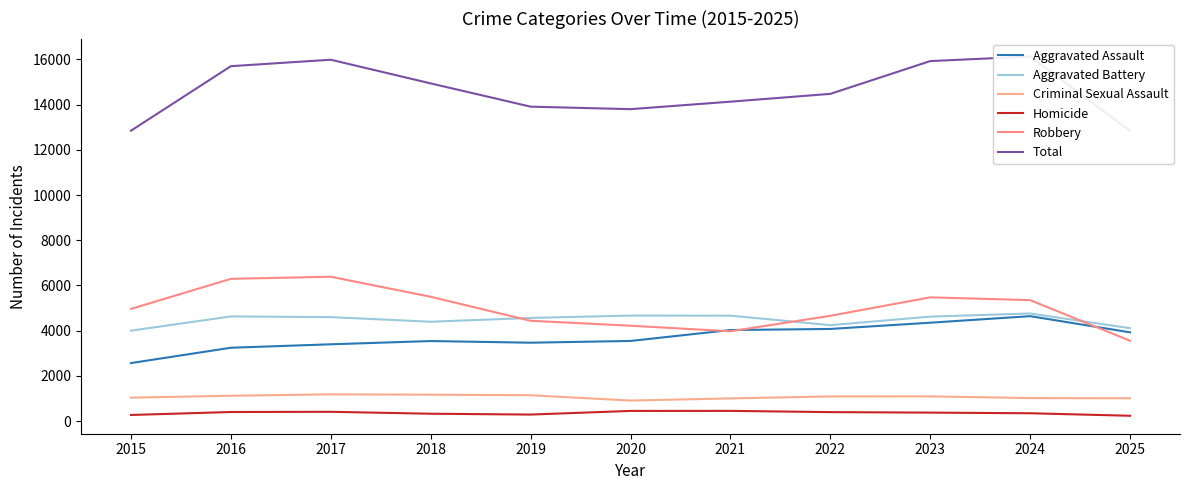

At which label does Criminal Sexual Assault reach its minimum?

2020